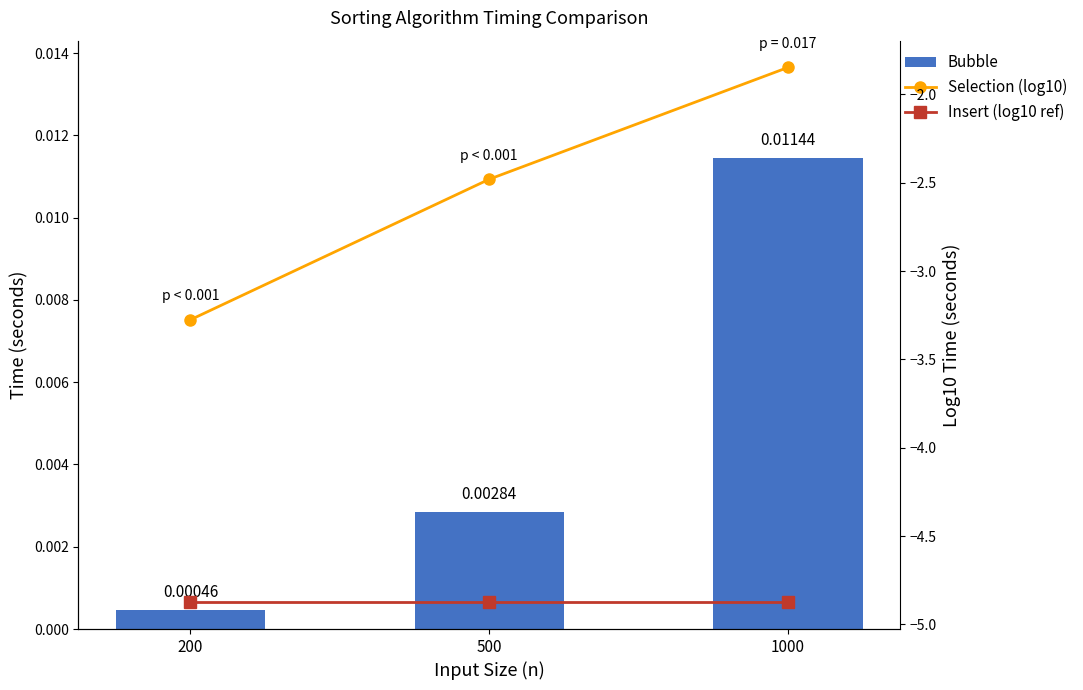

List the series in order of their overall mean, lowest first.

Insert (log10 ref), Selection (log10), Bubble